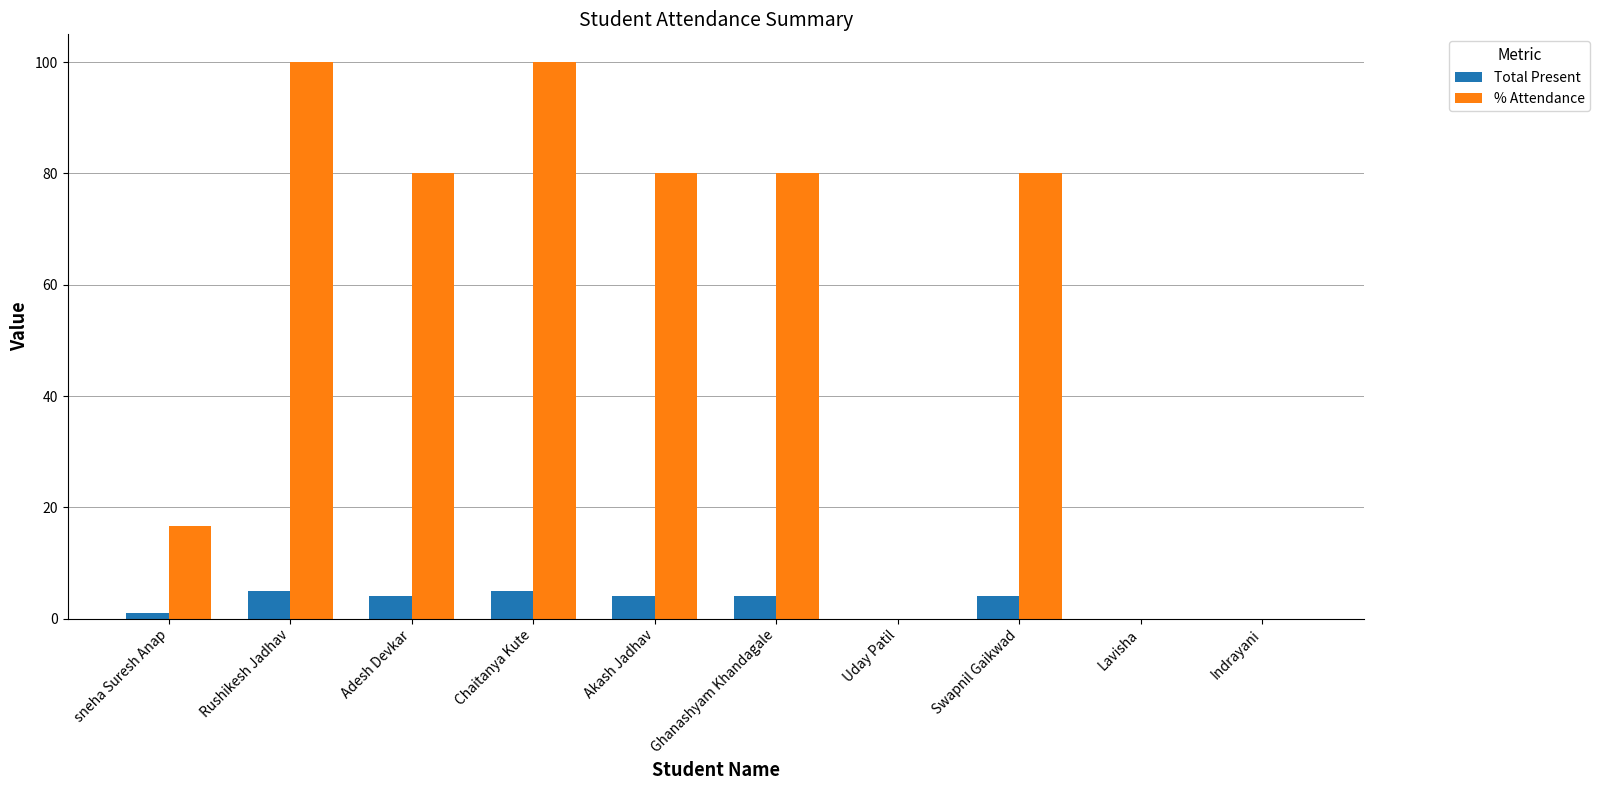

Reading left to right, transcribe all the data shown in this chart.

Total Present: 1.0	5.0	4.0	5.0	4.0	4.0	0.0	4.0	0.0	0.0
% Attendance: 16.7	100.0	80.0	100.0	80.0	80.0	0.0	80.0	0.0	0.0